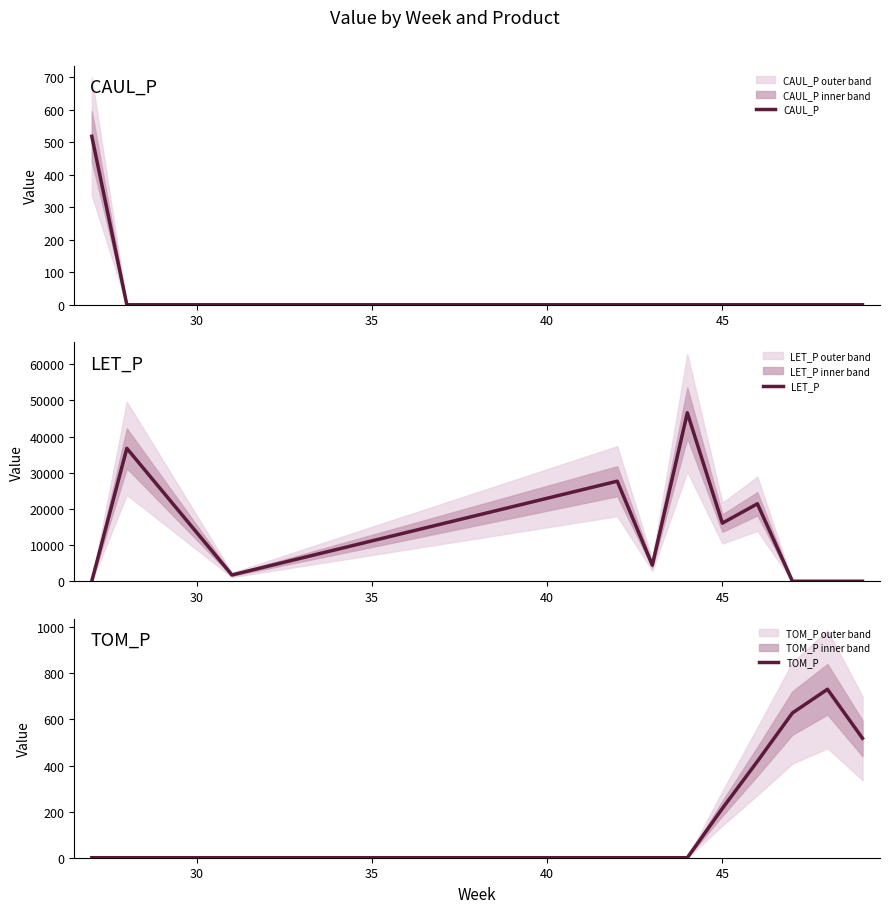

What is the difference between the maximum and second lowest values in the LET_P series?

46587.3